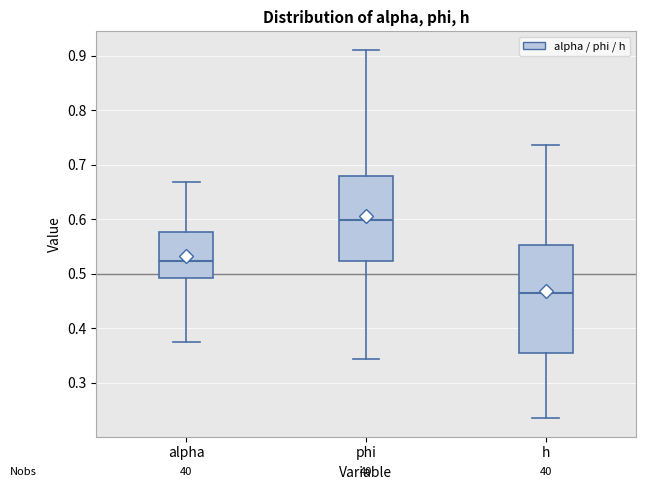

Where is the upper edge of the box for phi on the y-axis? The values are not printed on the chart, so give them approximately, as read against the axis.

0.68